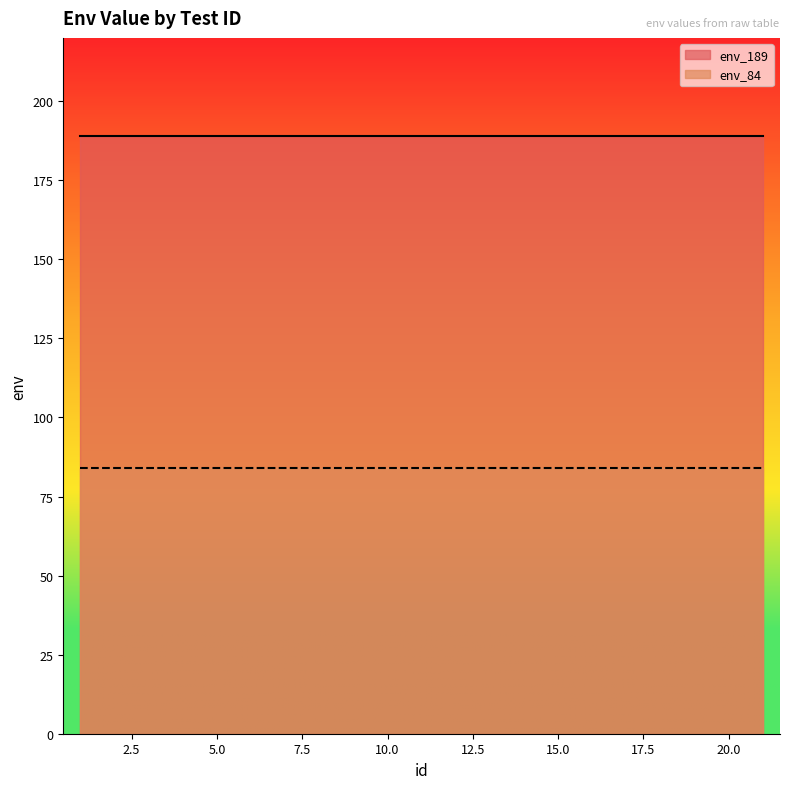

True or false: env_189 and env_84 intersect in this chart.

False